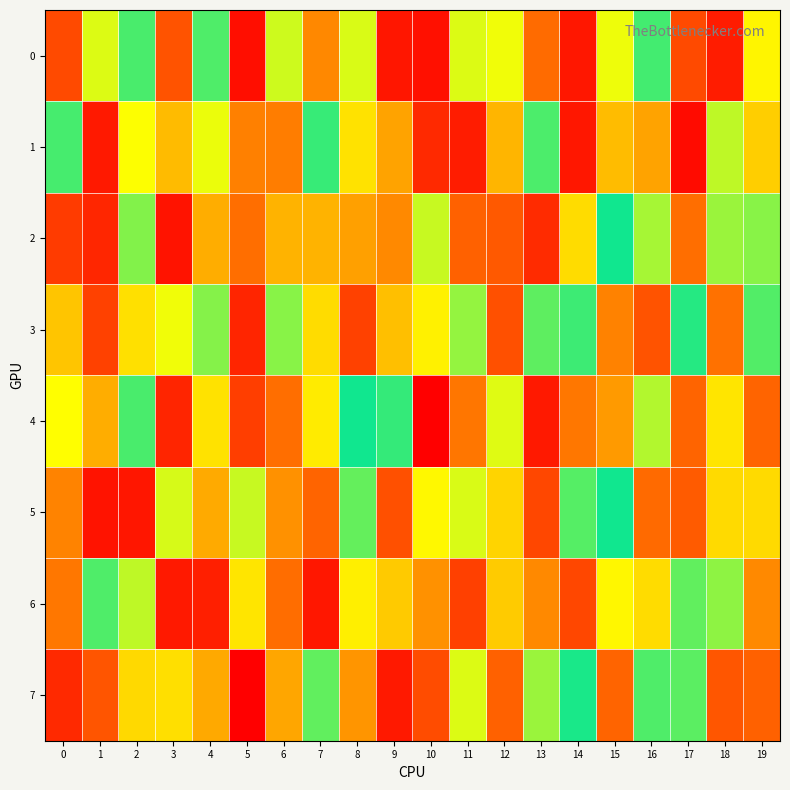

Between 0 and 8, which series saw the biggest shift?

7